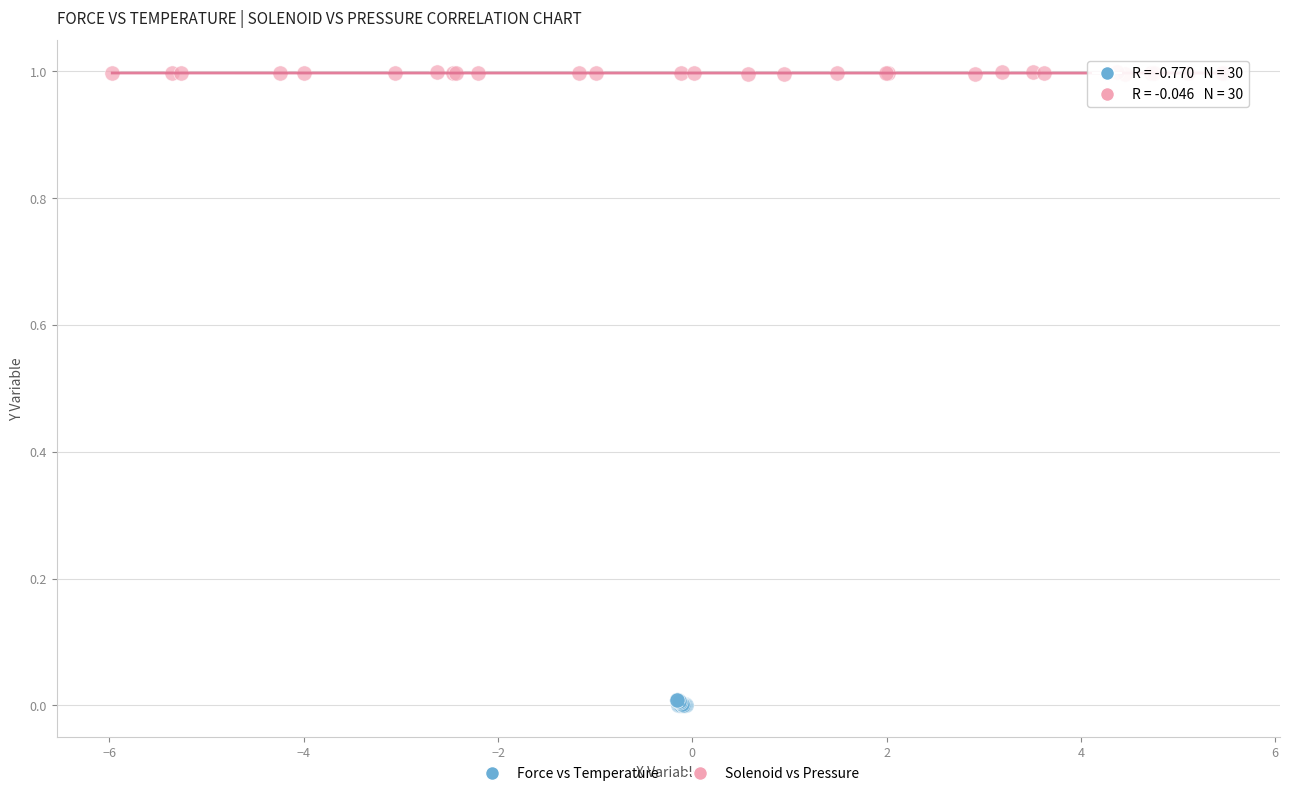

Which series contains the lowest Y value?

Force vs Temperature